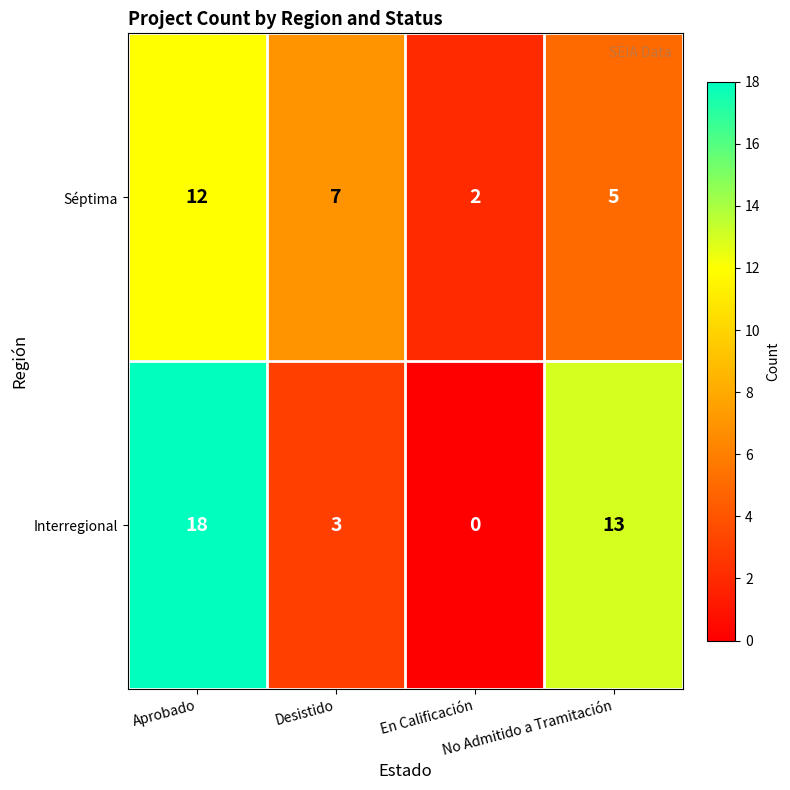

List the series in order of their overall mean, highest first.

Interregional, Séptima